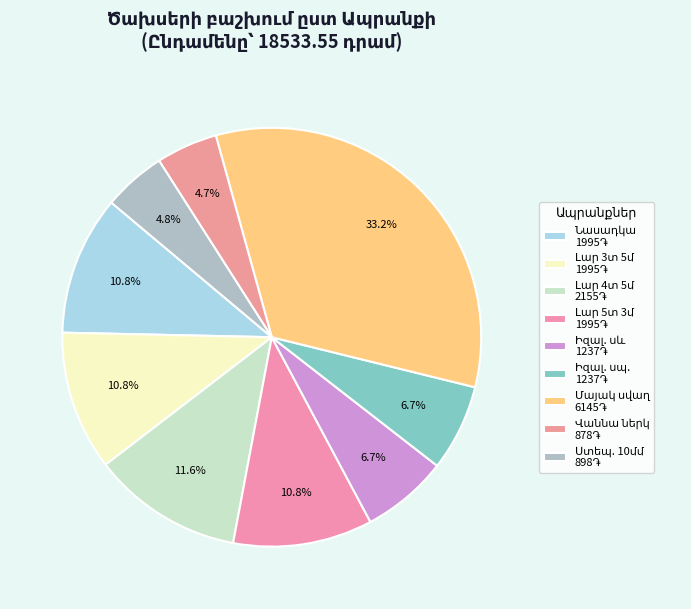

True or false: Նասադկա շուշաթղթի 125 accounts for 11% of the total.

True